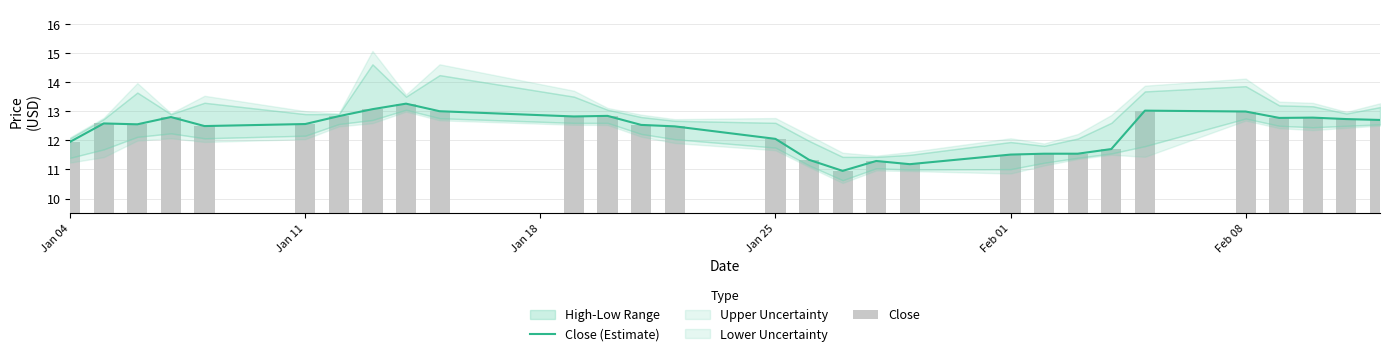

How many values in the Close series are below 12?

9